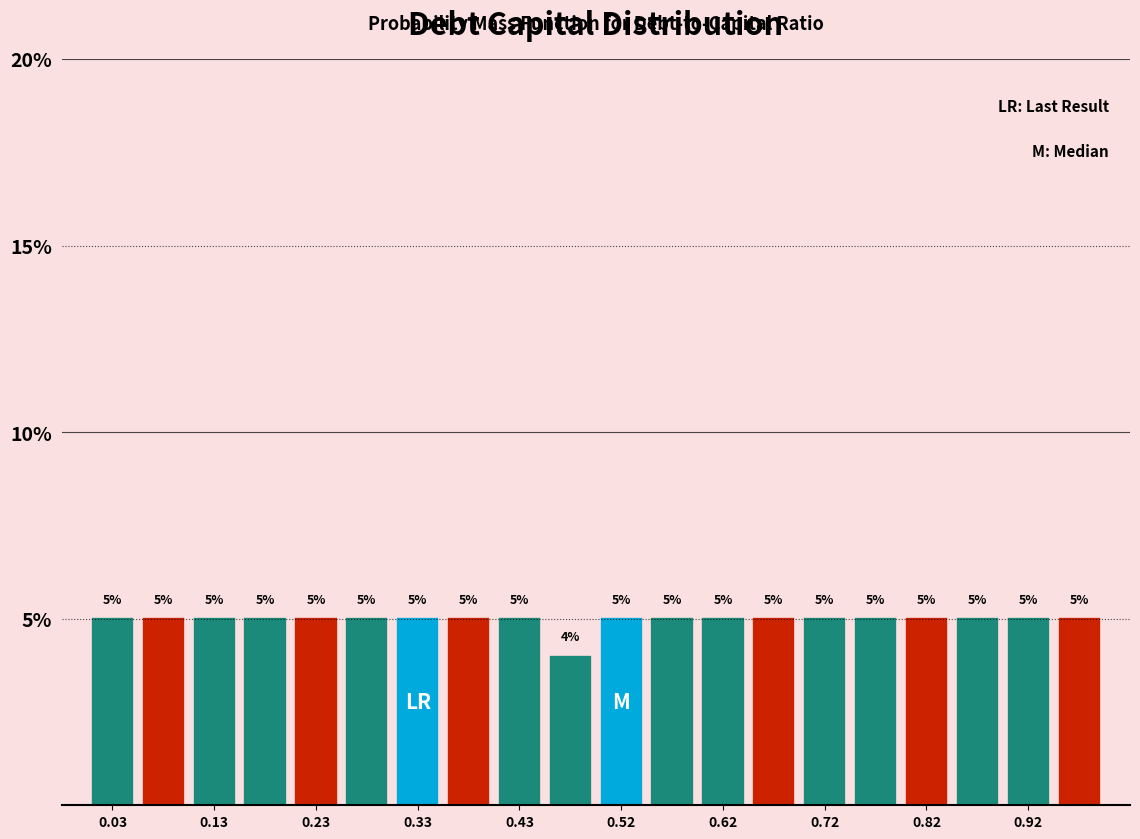

Reading left to right, list every bar in this chart as the range it spans on the x-axis followed by its height. The bar edges are not printed on the chart, so give them approximately, as read against the axis.

0.010 to 0.059: 5
0.059 to 0.108: 5
0.108 to 0.157: 5
0.157 to 0.206: 5
0.206 to 0.255: 5
0.255 to 0.304: 5
0.304 to 0.353: 5
0.353 to 0.402: 5
0.402 to 0.451: 5
0.451 to 0.500: 4
0.500 to 0.549: 5
0.549 to 0.598: 5
0.598 to 0.647: 5
0.647 to 0.696: 5
0.696 to 0.745: 5
0.745 to 0.794: 5
0.794 to 0.843: 5
0.843 to 0.892: 5
0.892 to 0.941: 5
0.941 to 0.990: 5